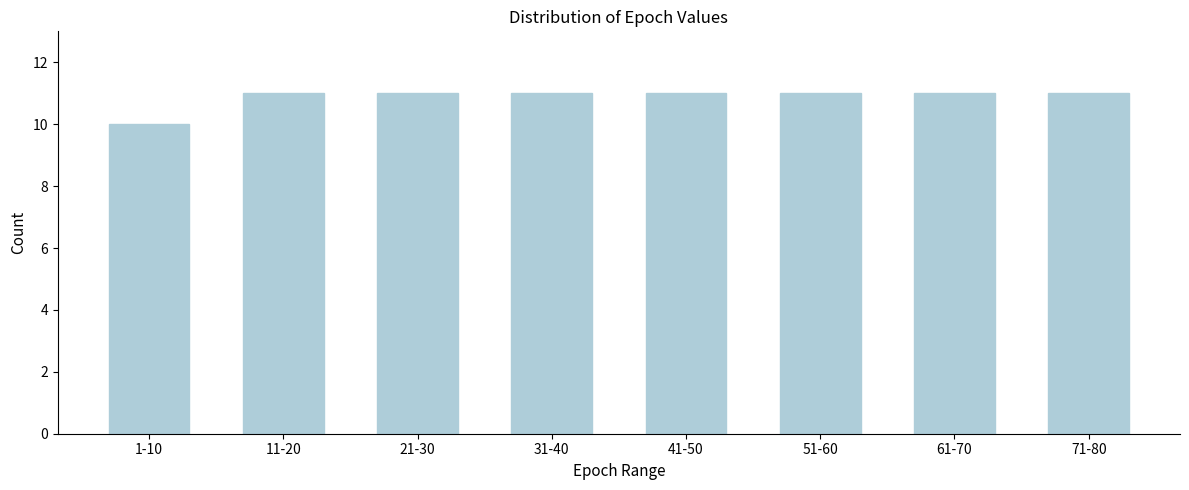

Reading left to right, list all the values displayed in this chart.

1-10=10	11-20=11	21-30=11	31-40=11	41-50=11	51-60=11	61-70=11	71-80=11